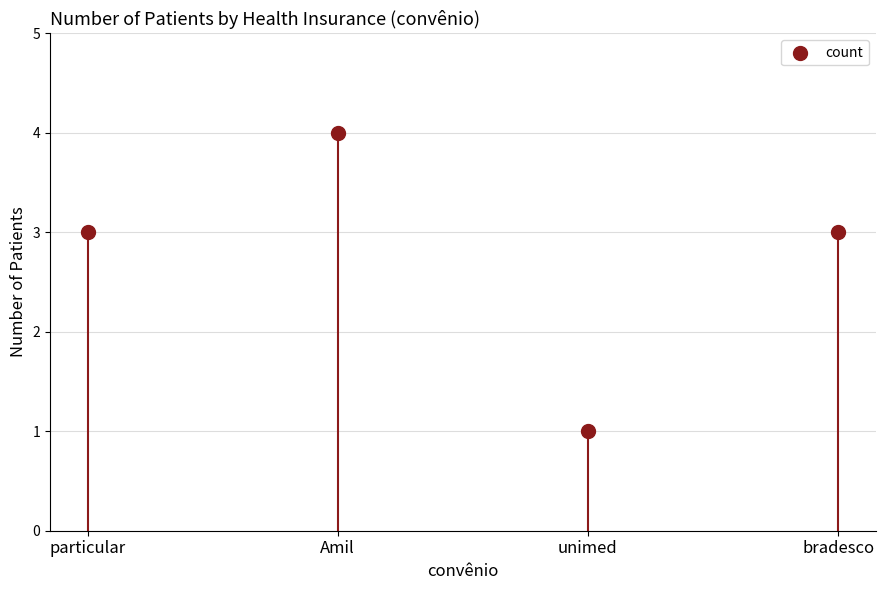

Approximately how many times larger is the value at Amil compared to unimed?

4.0